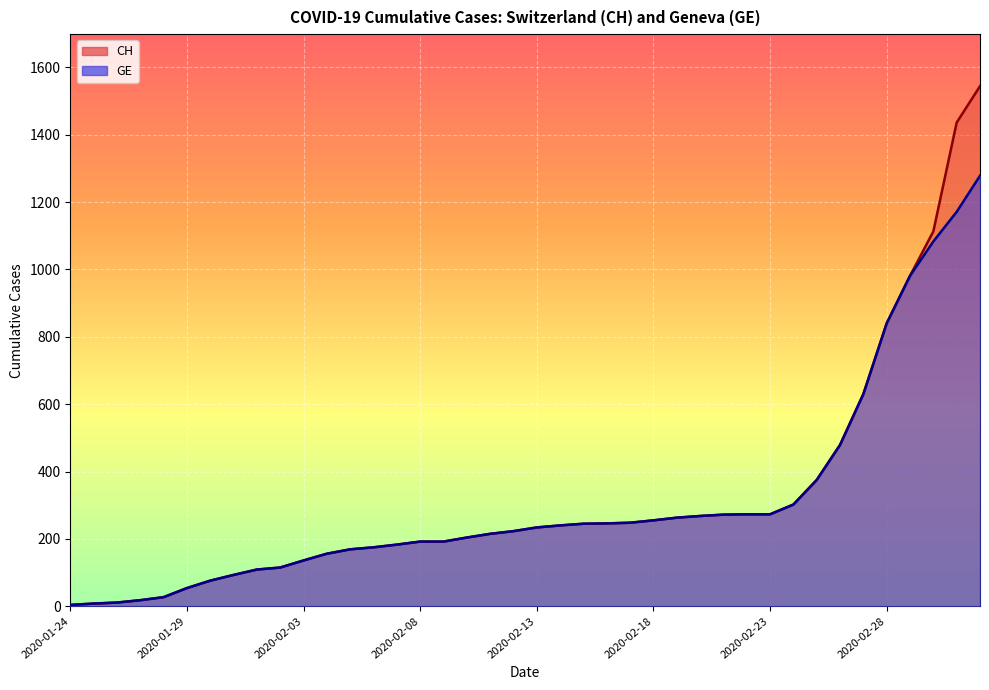

True or false: CH and GE intersect in this chart.

False